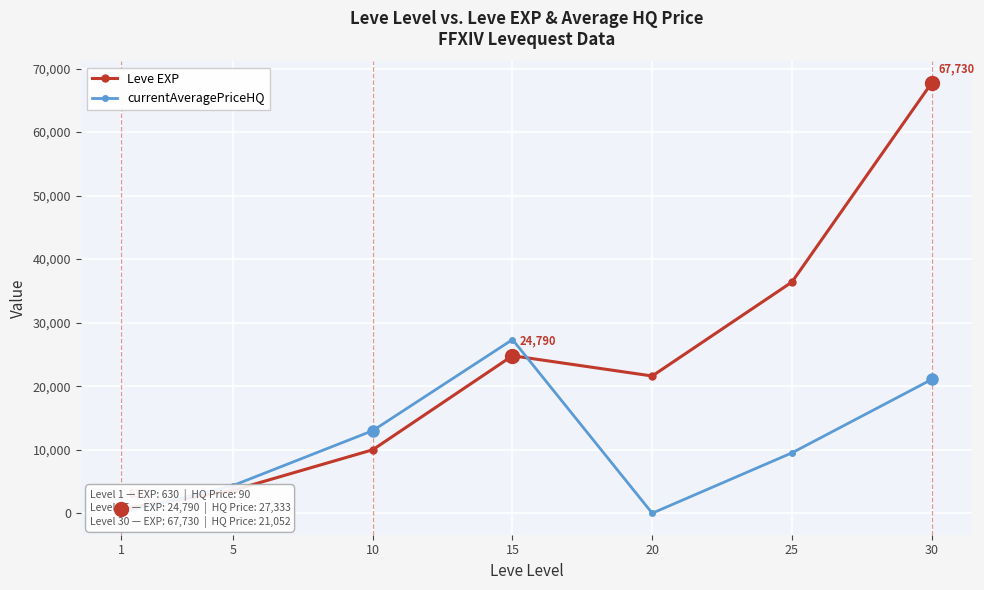

At how many categories does at least one series exceed 23533?

3